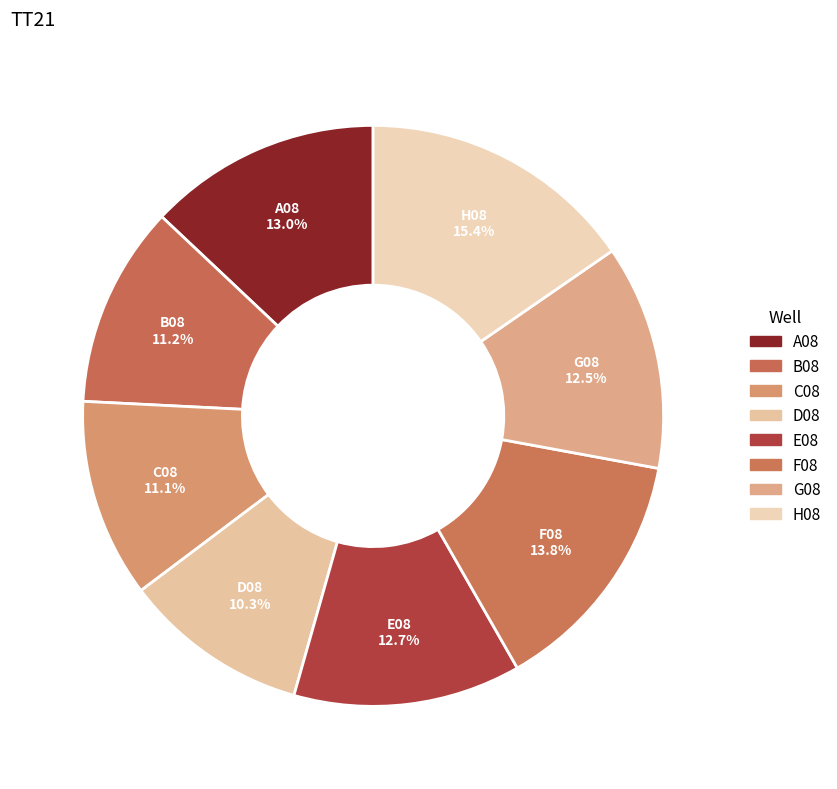

To the nearest percent, what is the difference between the B08 and G08 slice percentages?

1%